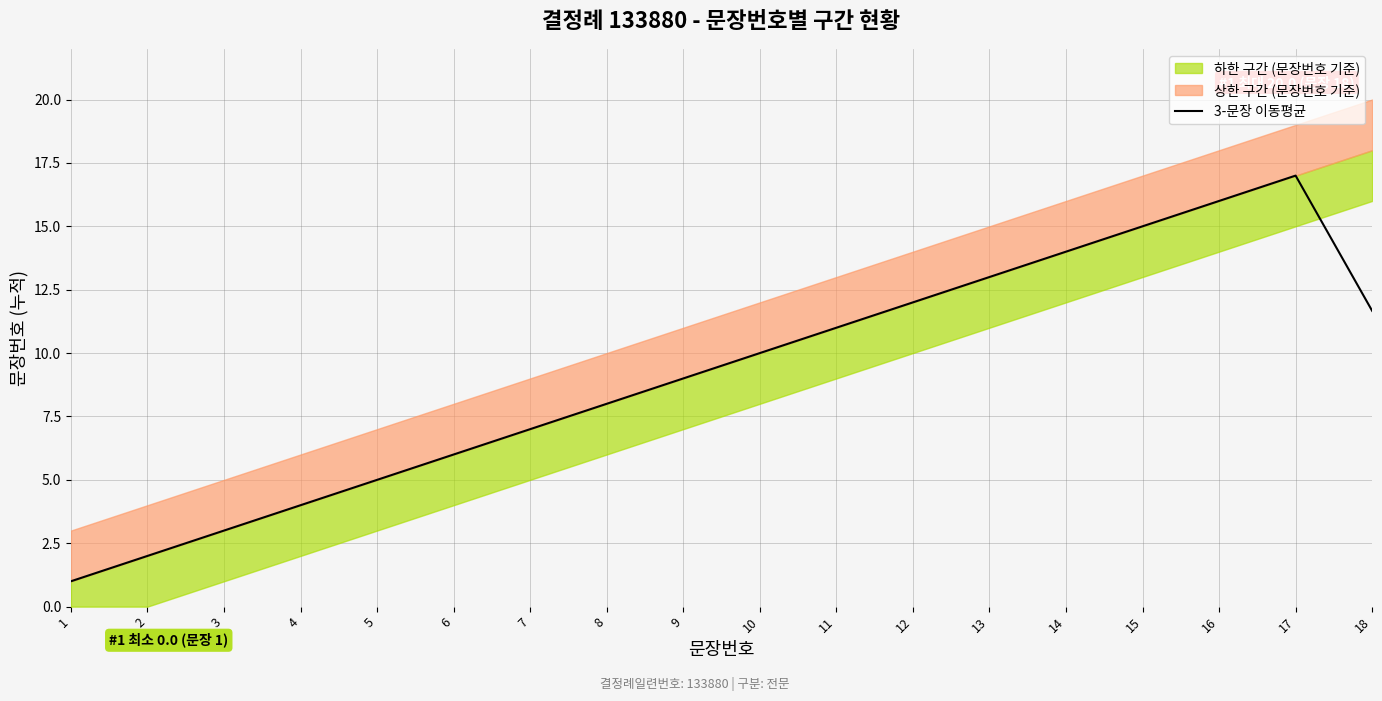

Where is the first local maximum?

17